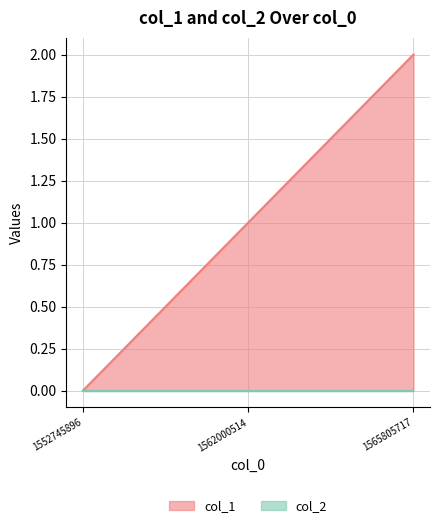

Rank the series by their maximum value, from lowest to highest.

col_2, col_1